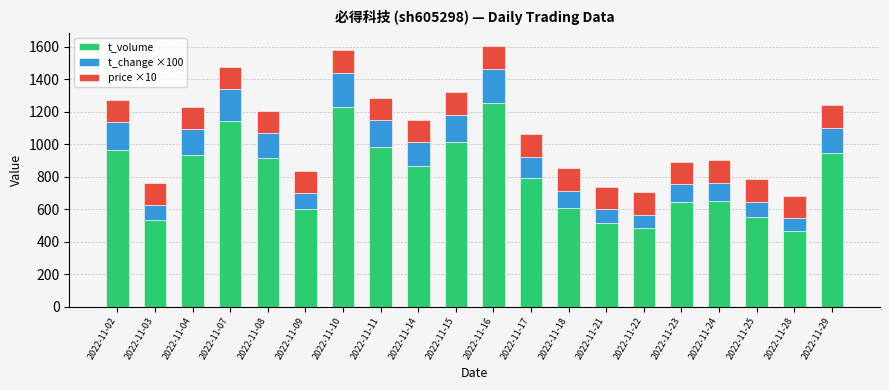

How many series are shown in this chart?

3